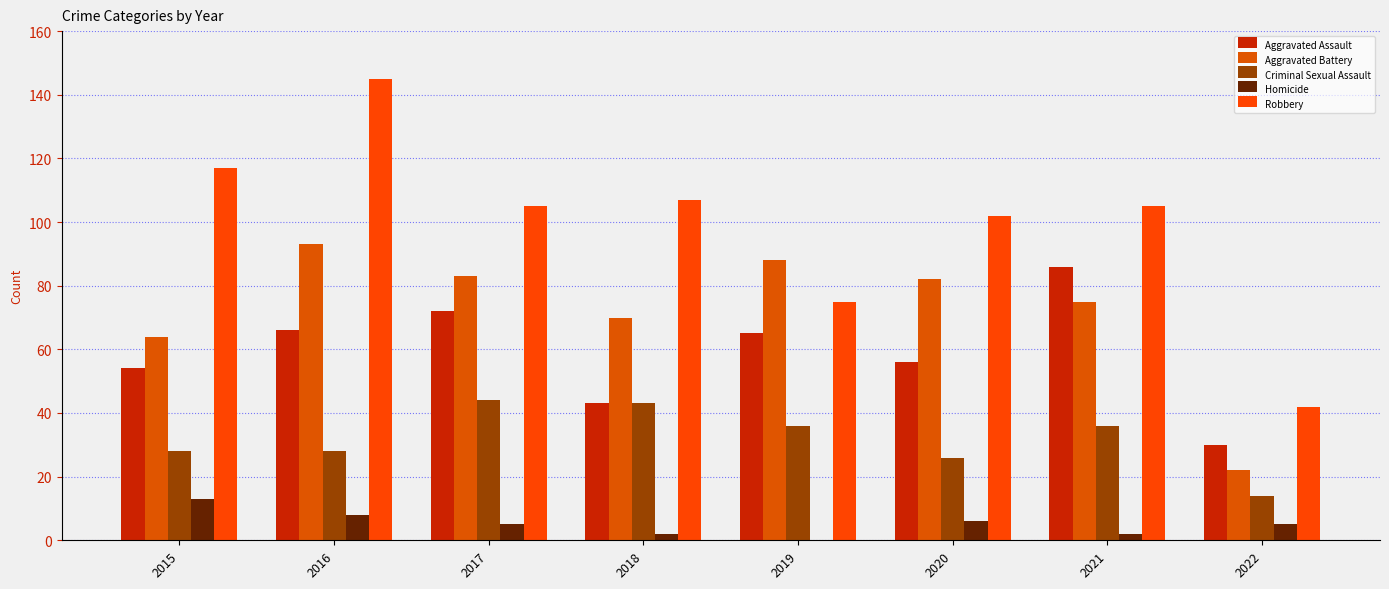

Is it true that Robbery equals 105 at 2017?

True